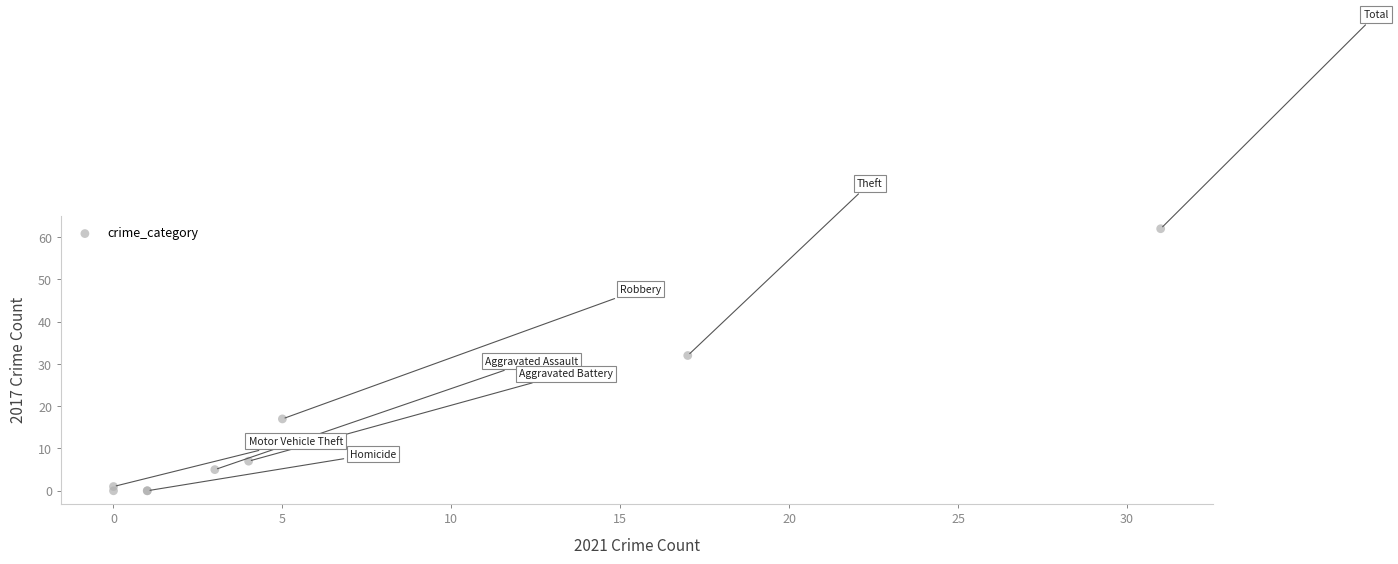

What Y value in the scatter plot is closest to 31?

32